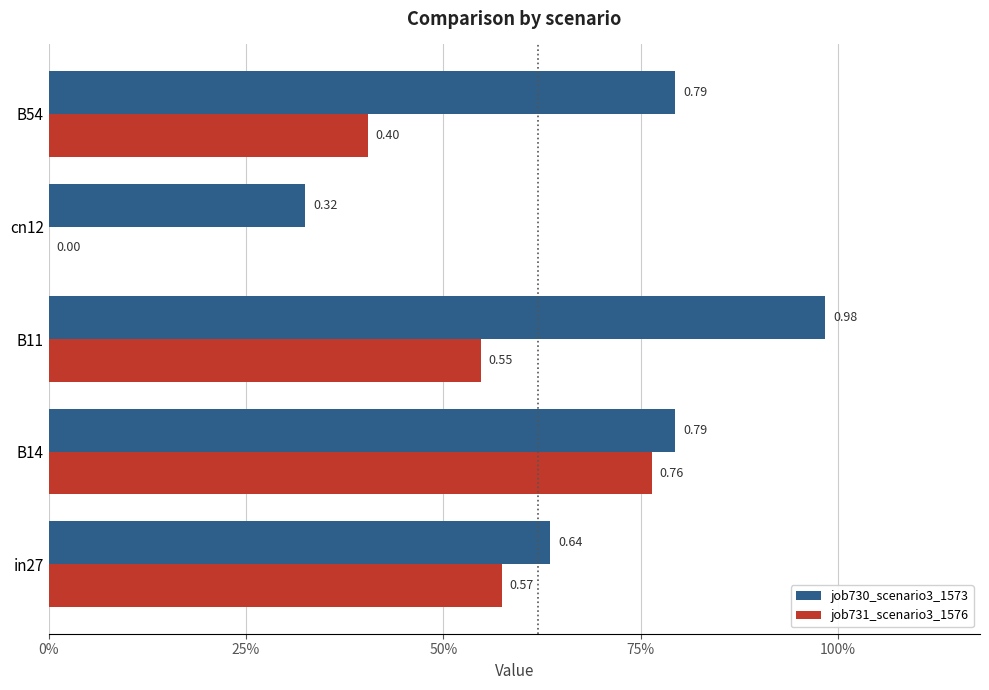

At which category is the sum across all series the highest?

B14